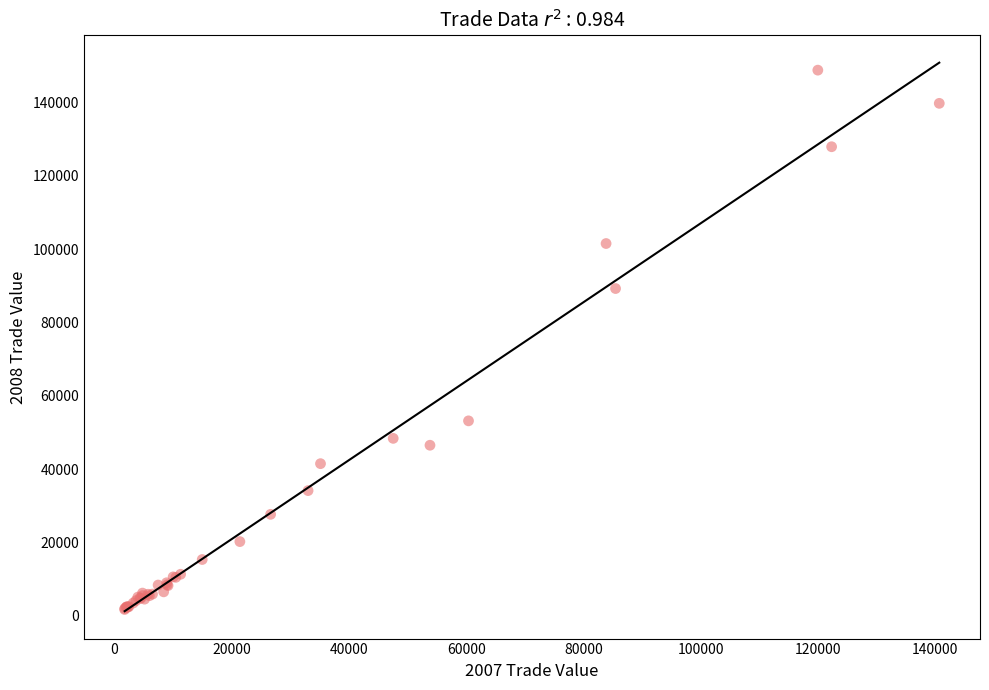

What Y value in the scatter plot is closest to 75287?

89272.0